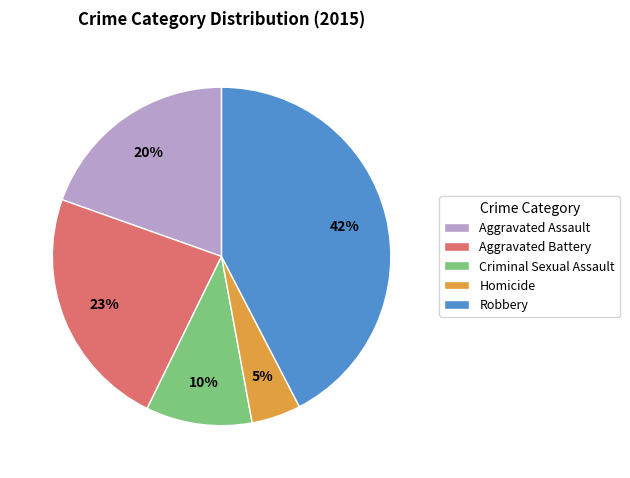

The Robbery slice represents 34% of the pie. True or false?

False